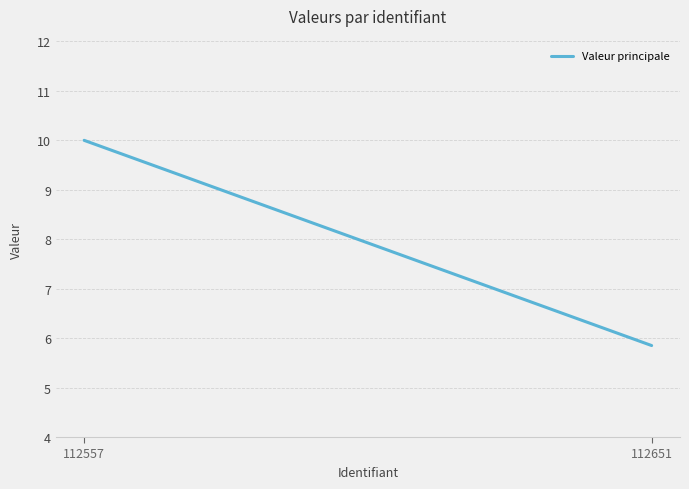

Rank the categories by value from lowest to highest.

112651, 112557